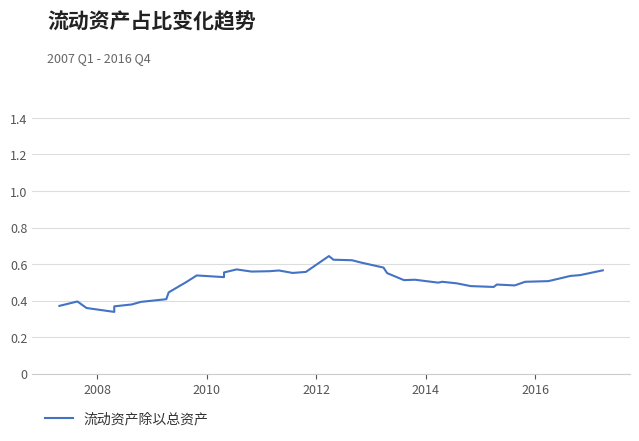

What is the value of the 20th point from the left?

0.6